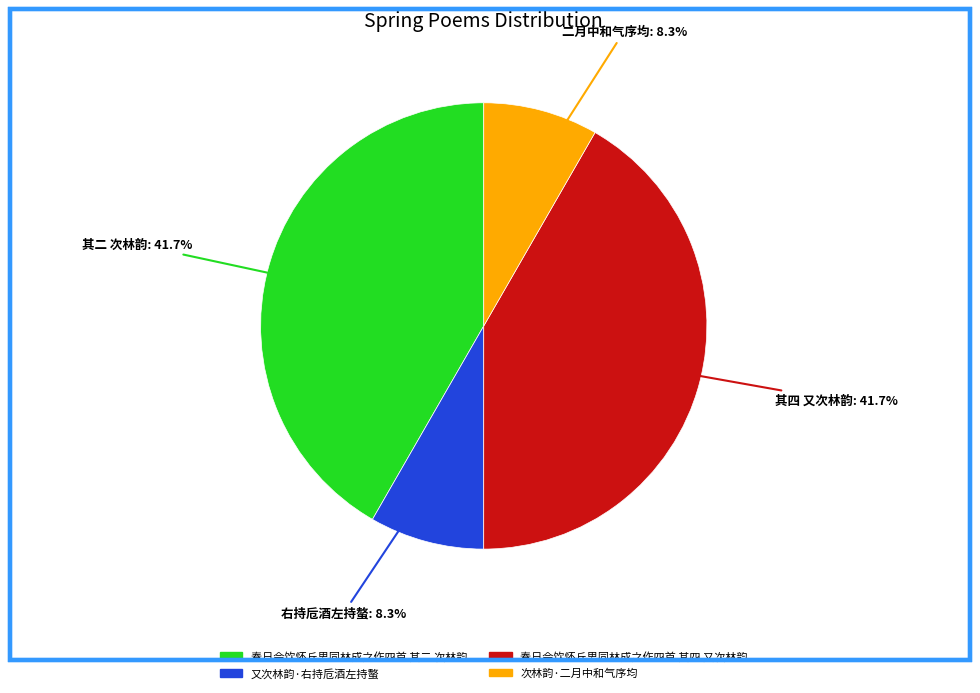

What is the ratio of the value at 春日会饮怀丘思同林成之作四首 其四 又次林韵 to the value at 春日会饮怀丘思同林成之作四首 其二 次林韵?

1.0